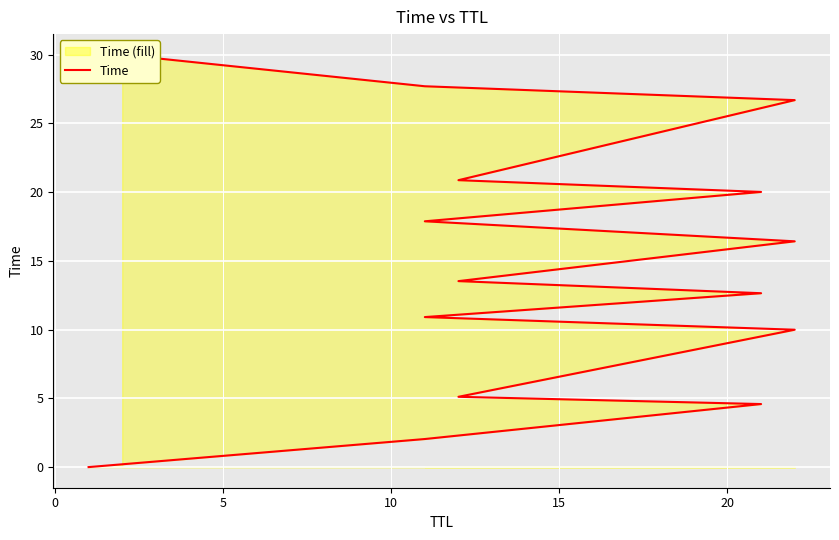

Is it true that the value at 20 is 17.9?

False